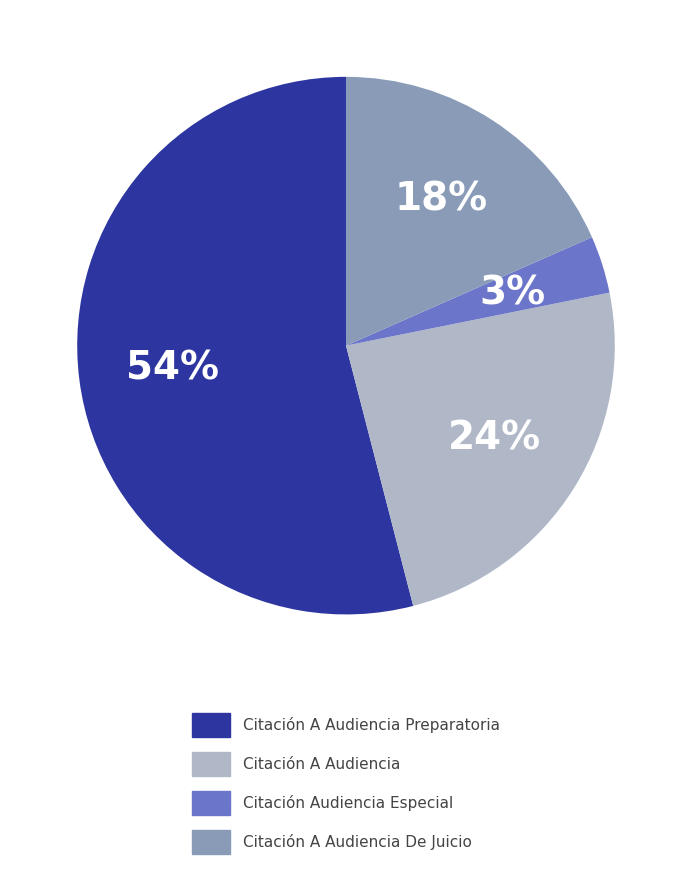

Is Citación A Audiencia De Juicio the majority of the pie?

No